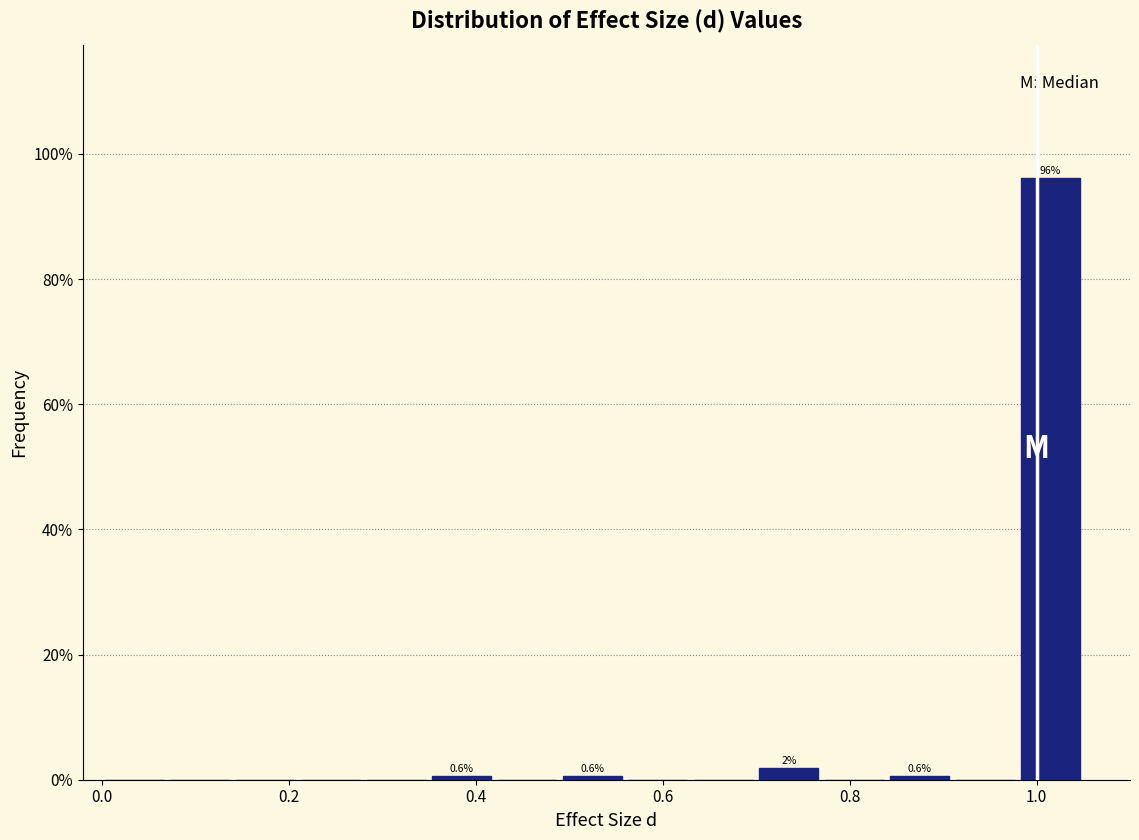

Read against the x-axis, roughly where is the centre of the tallest bar?

1.02